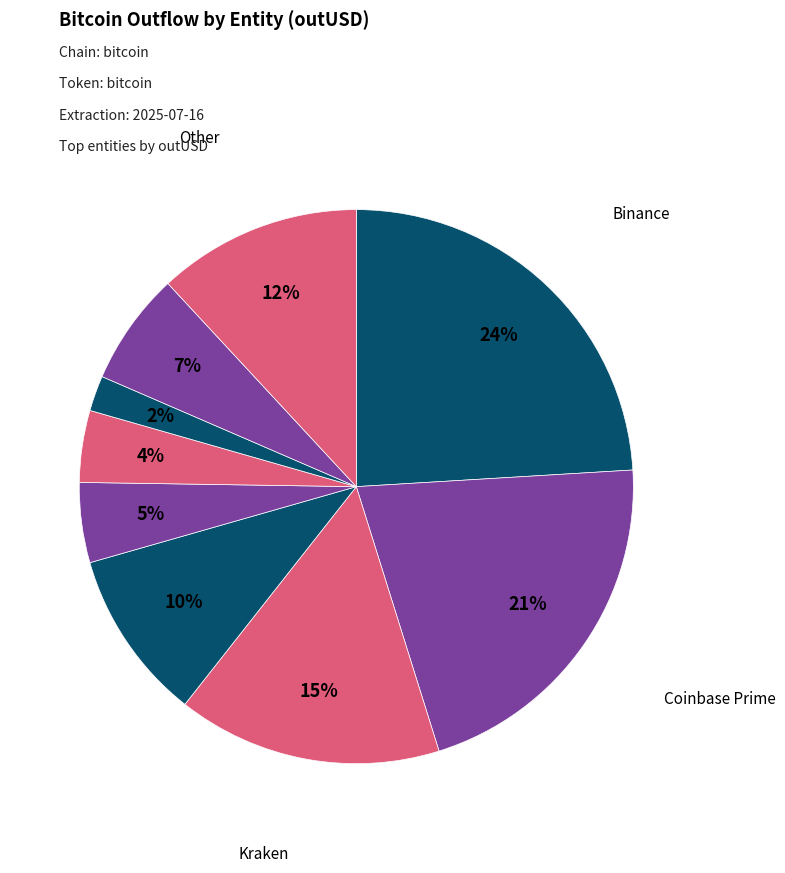

Is there any slice that represents more than half of the pie?

No